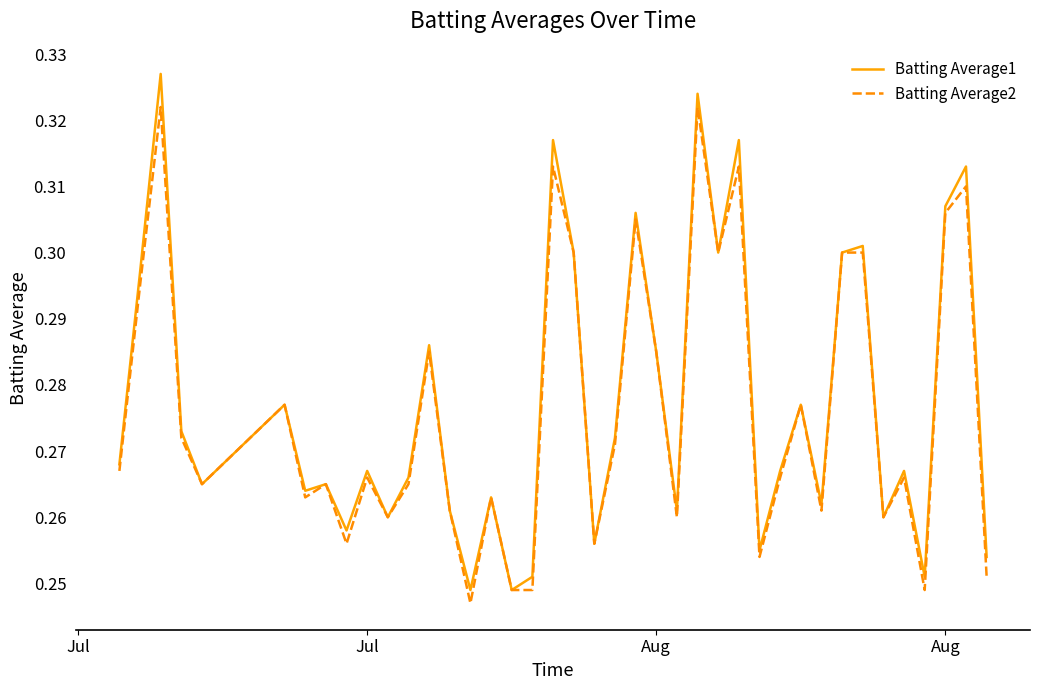

List the series in order of their peak value, highest first.

Batting Average1, Batting Average2